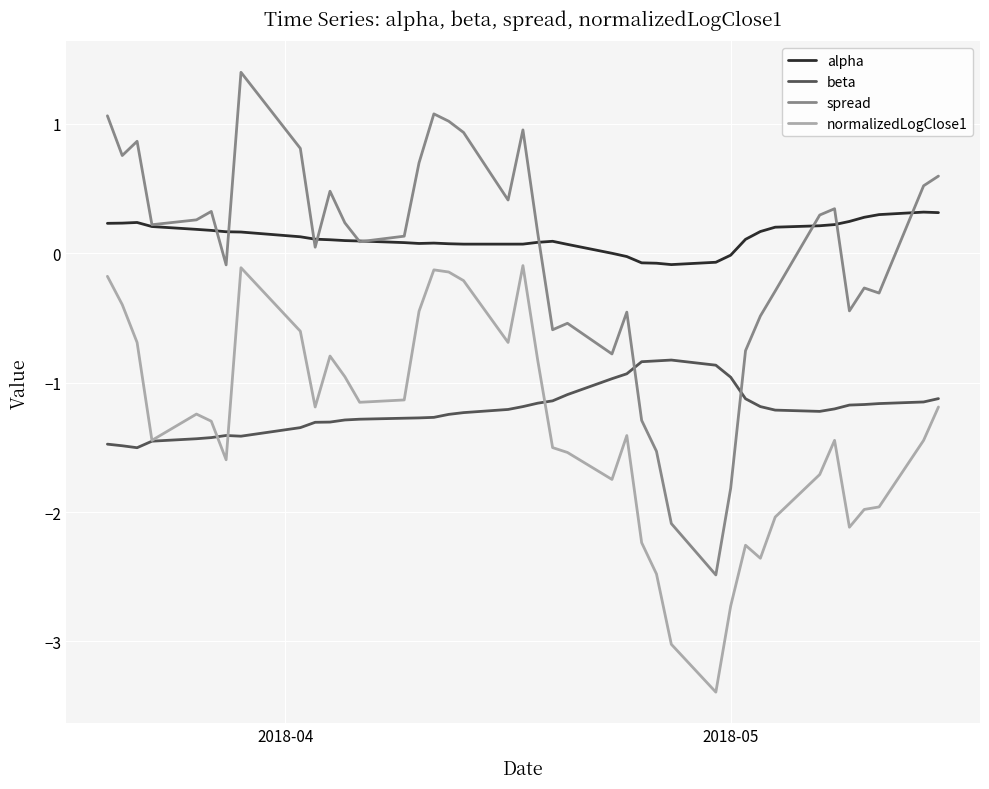

True or false: beta has more than 0 points higher than both neighbors.

True